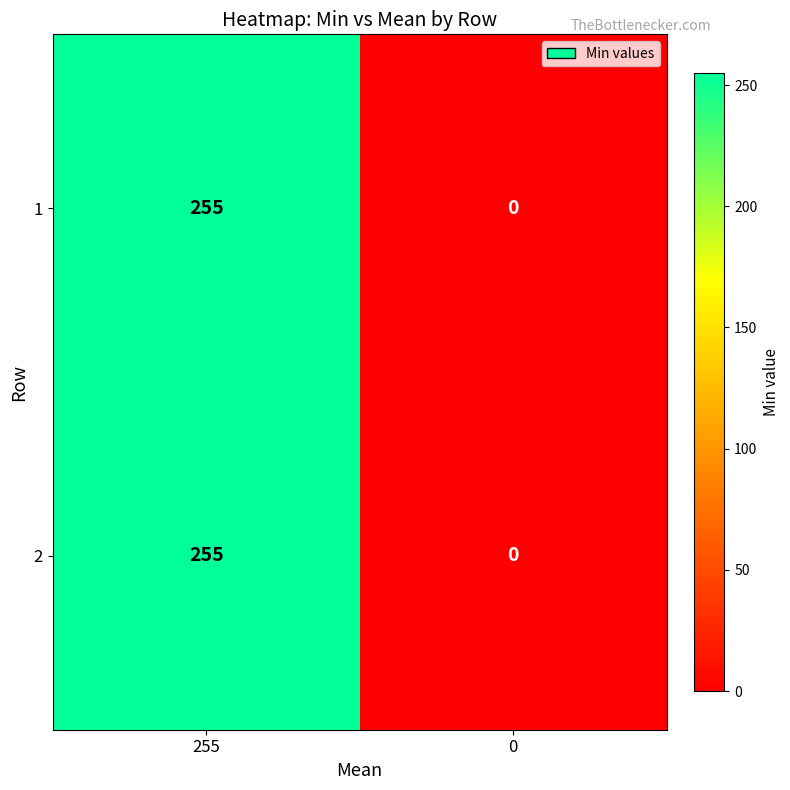

List the labels in order of 1 value, smallest first.

0, 255